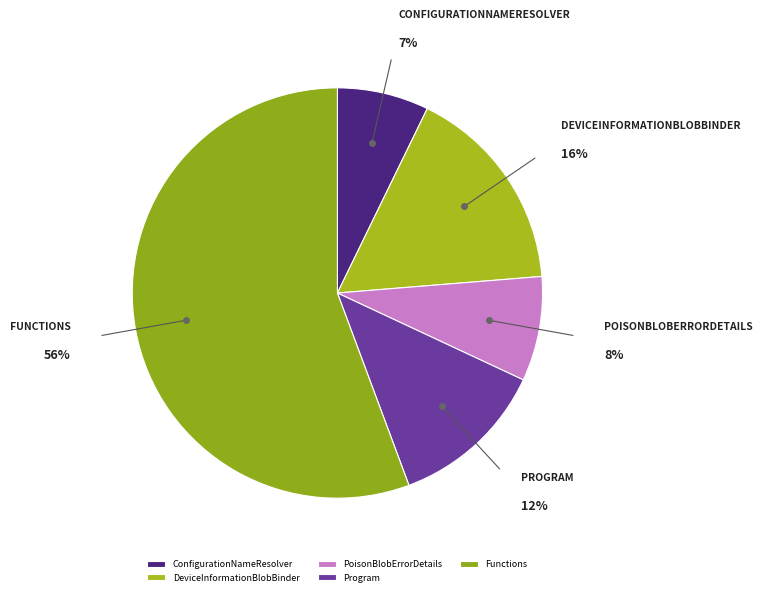

Is PoisonBlobErrorDetails the majority of the pie?

No